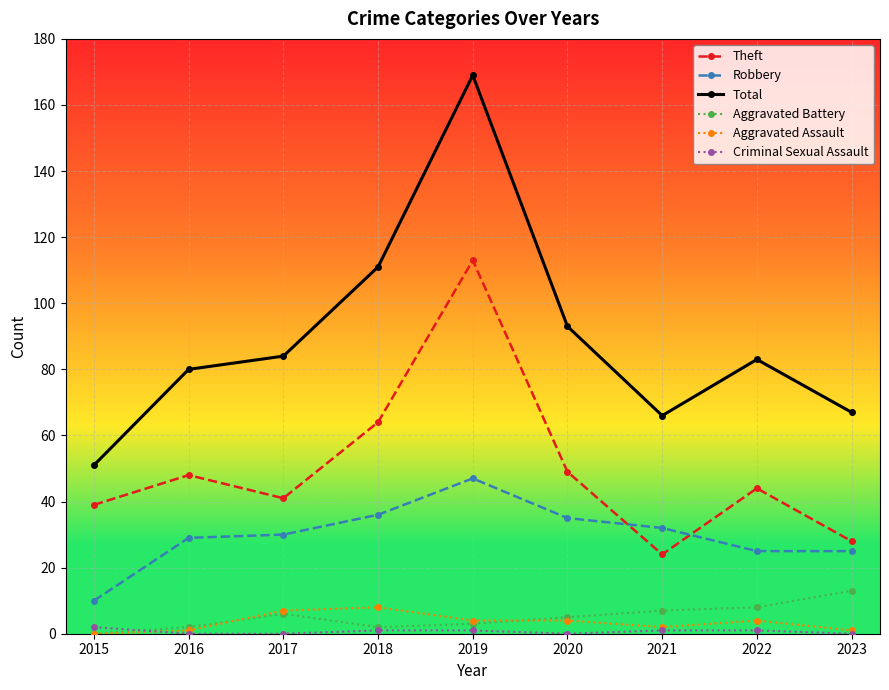

Reading left to right, extract all data points from this chart.

Theft: 39	48	41	64	113	49	24	44	28
Robbery: 10	29	30	36	47	35	32	25	25
Total: 51	80	84	111	169	93	66	83	67
Aggravated Battery: 0	2	6	2	3	5	7	8	13
Aggravated Assault: 0	1	7	8	4	4	2	4	1
Criminal Sexual Assault: 2	0	0	1	1	0	1	1	0